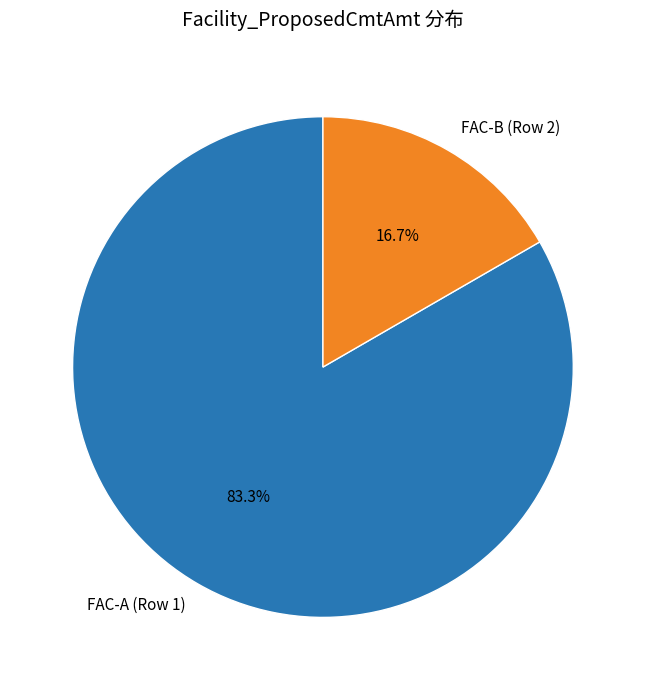

To the nearest percent, what is the average slice percentage?

50%